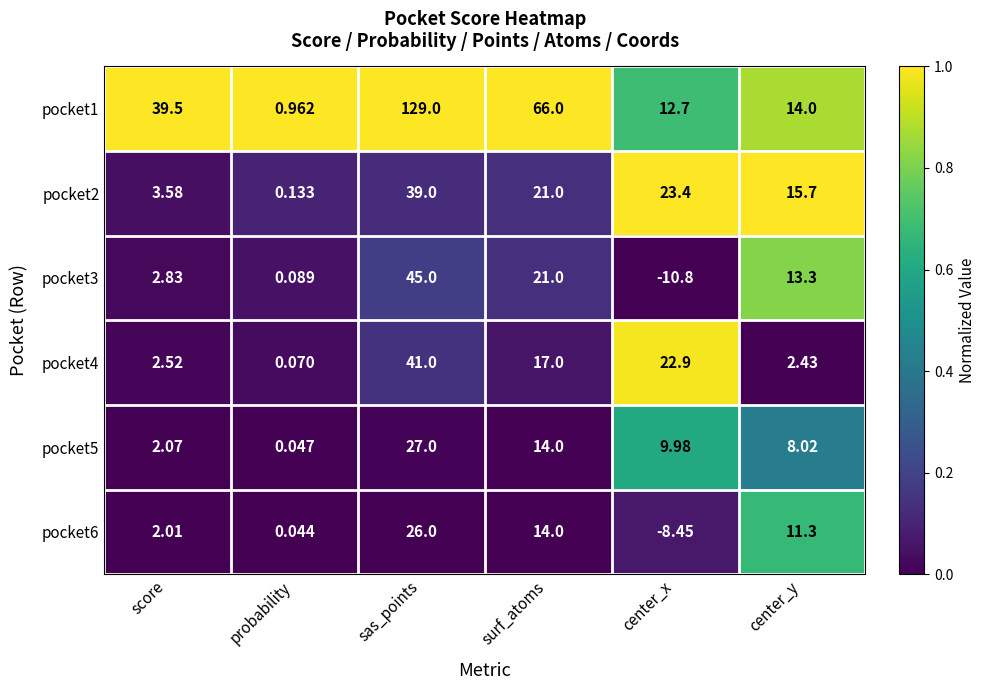

How many distinct data groups are displayed?

6